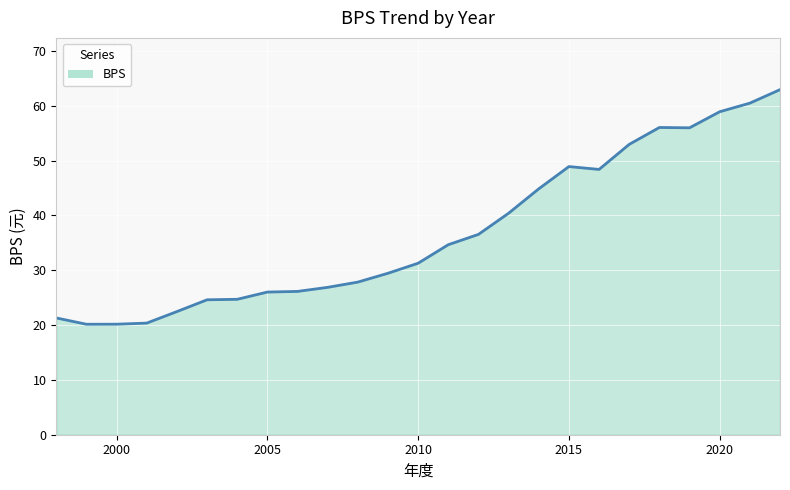

What is the maximum value shown in the chart?

62.9